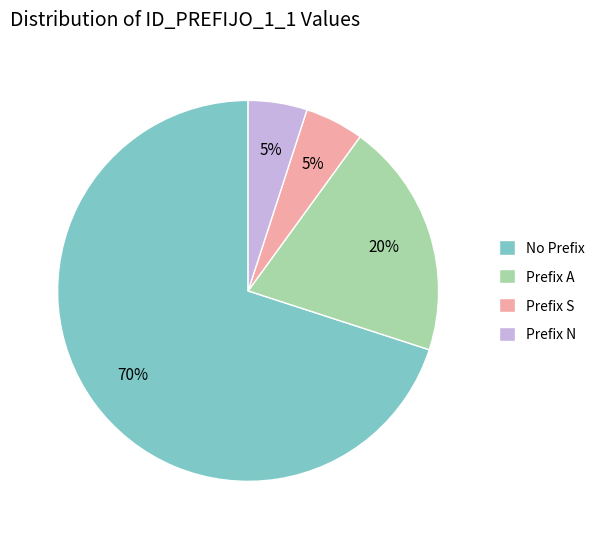

Which category accounts for the majority?

No Prefix